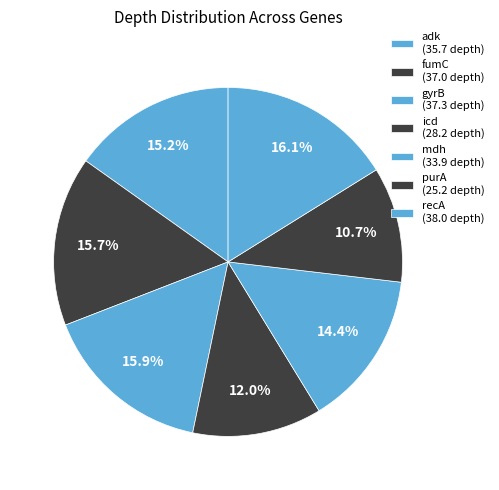

What is the largest slice in the pie chart?

recA